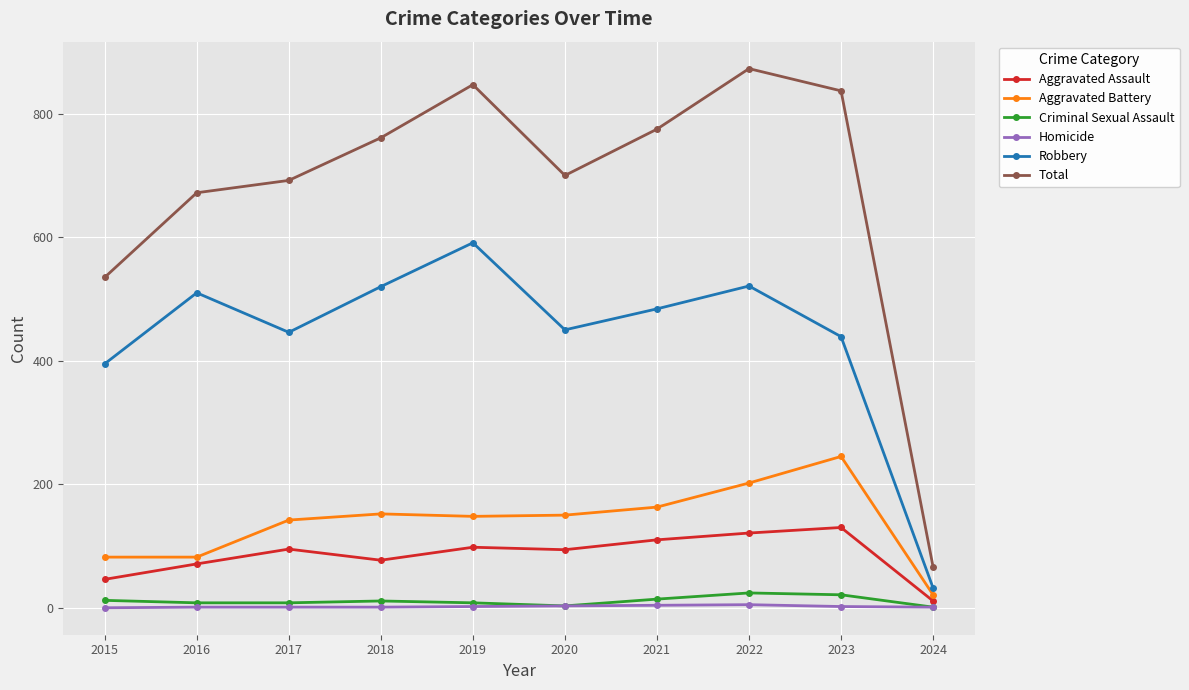

Which category has the lowest value in the Total series?

2024